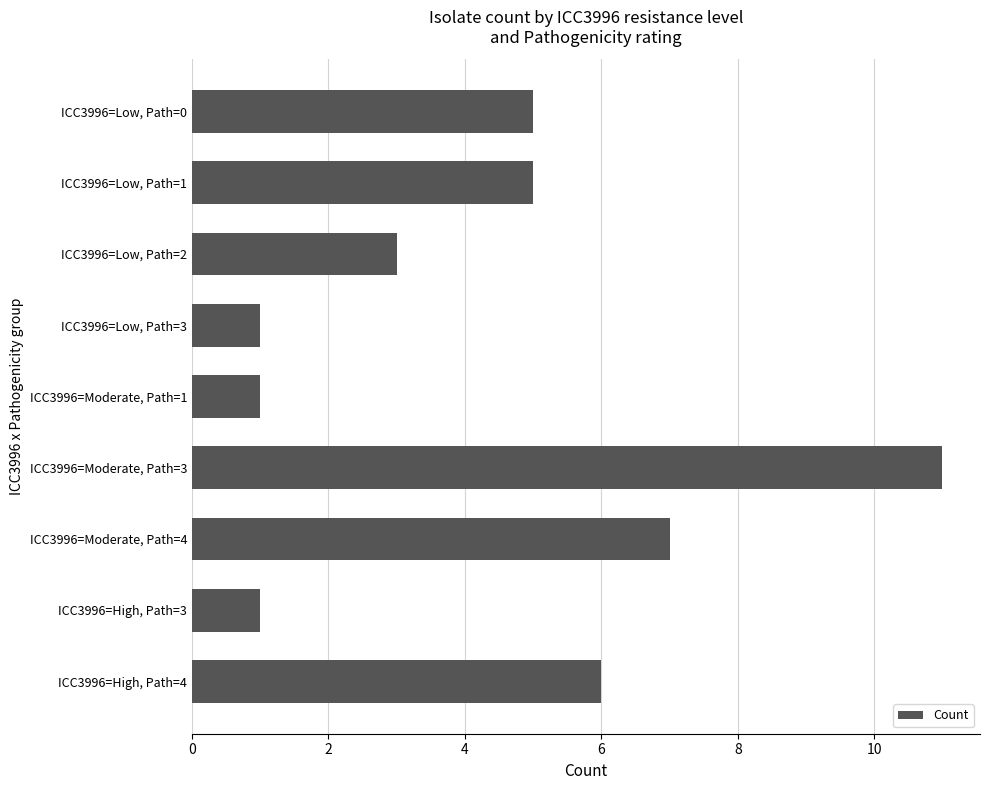

What position from the top is ICC3996=Low, Path=0?

1